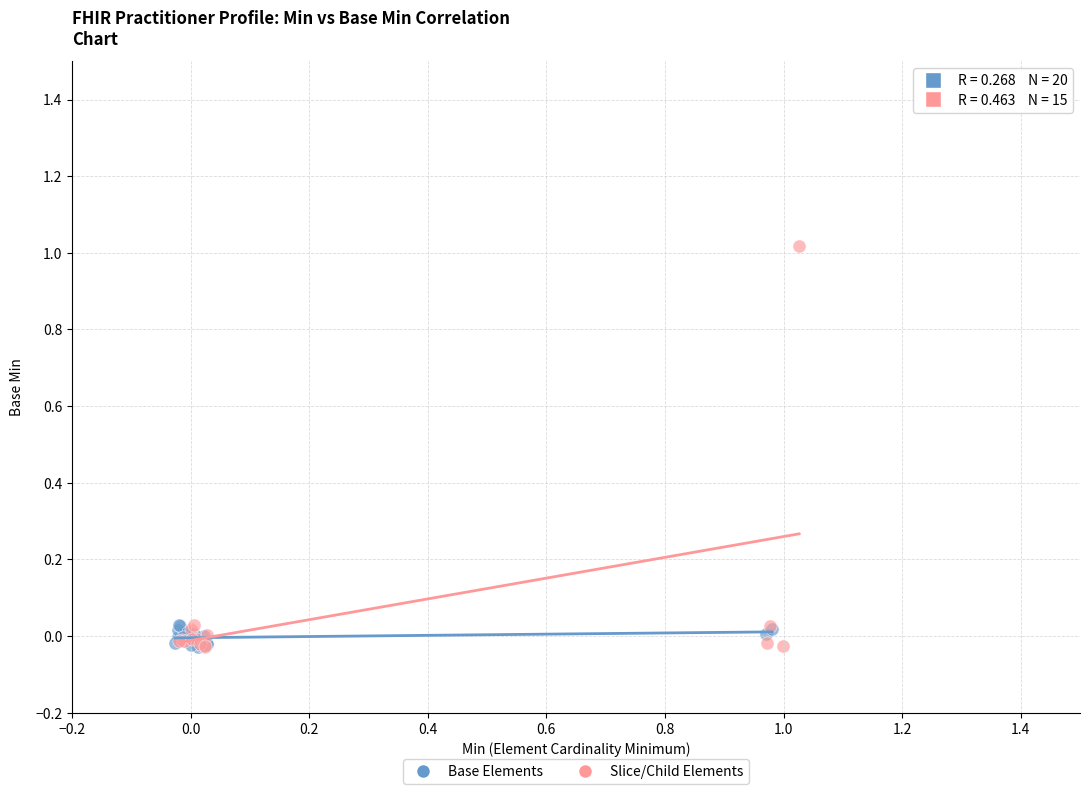

What are all the series names shown in the legend?

Base Elements, Slice/Child Elements